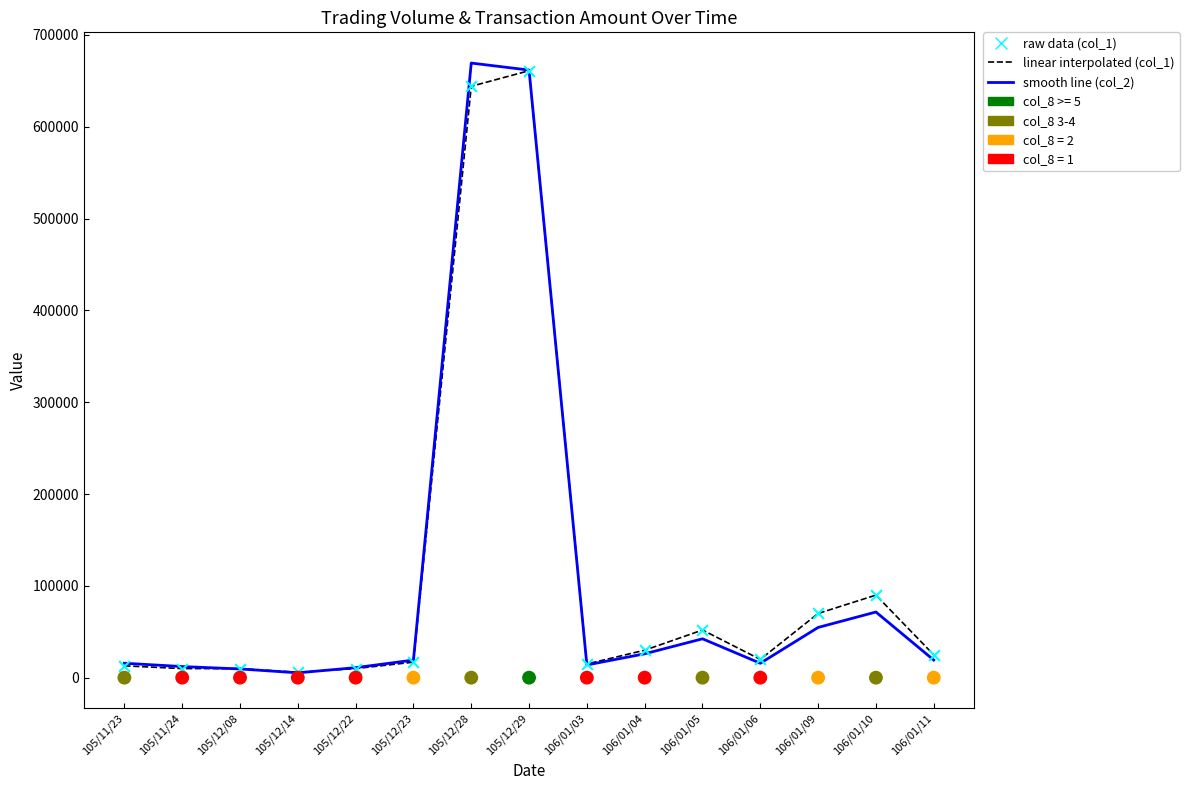

At how many categories does at least one series exceed 557888?

2